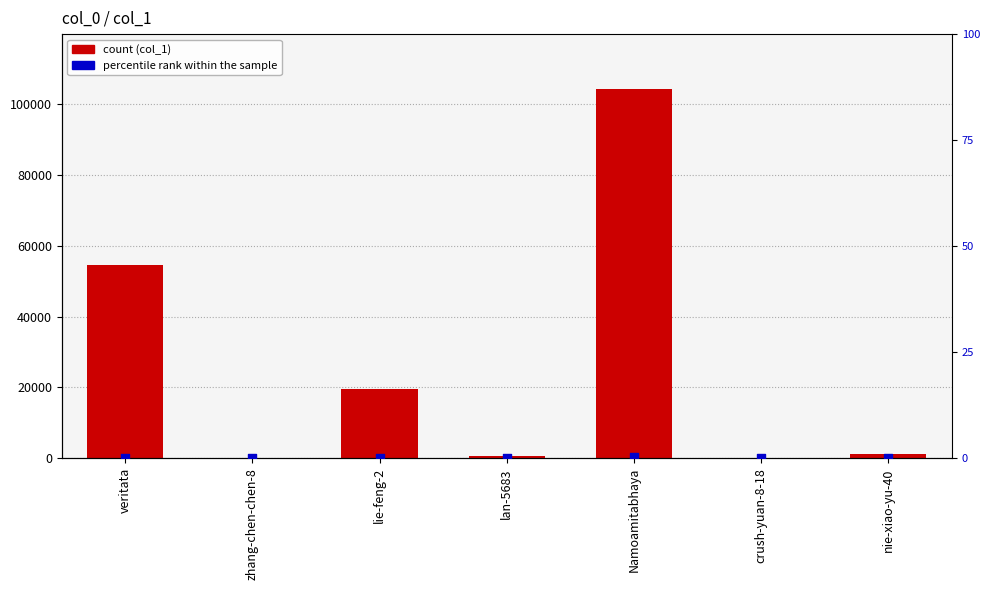

At how many categories does at least one series exceed 43003?

2